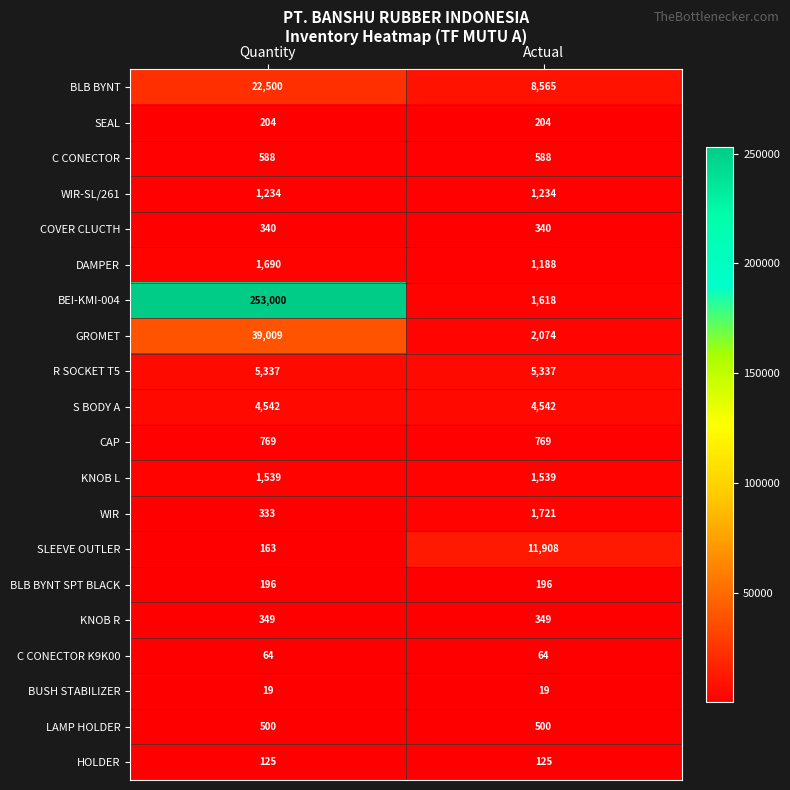

The value of S BODY A at Actual is 1683. True or false?

False